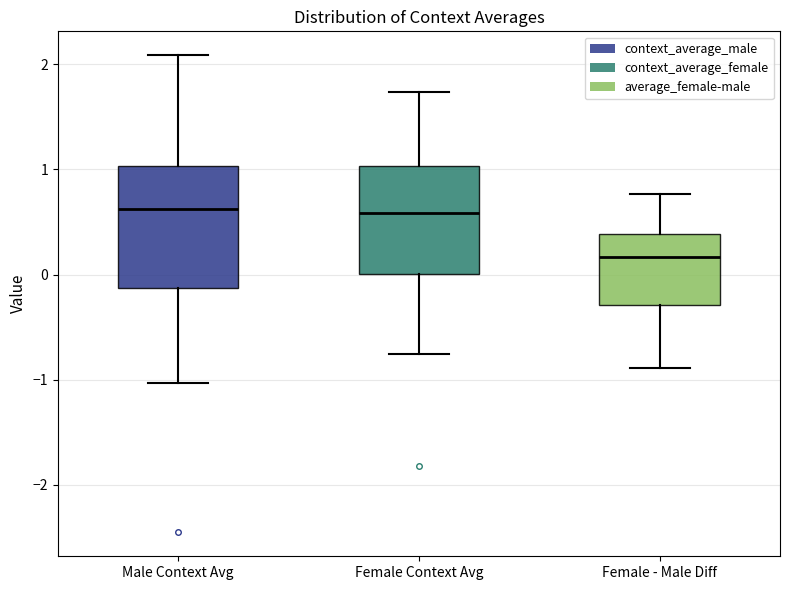

Where does the upper whisker of the box for Male Context Avg end on the y-axis? The values are not printed on the chart, so give them approximately, as read against the axis.

2.1